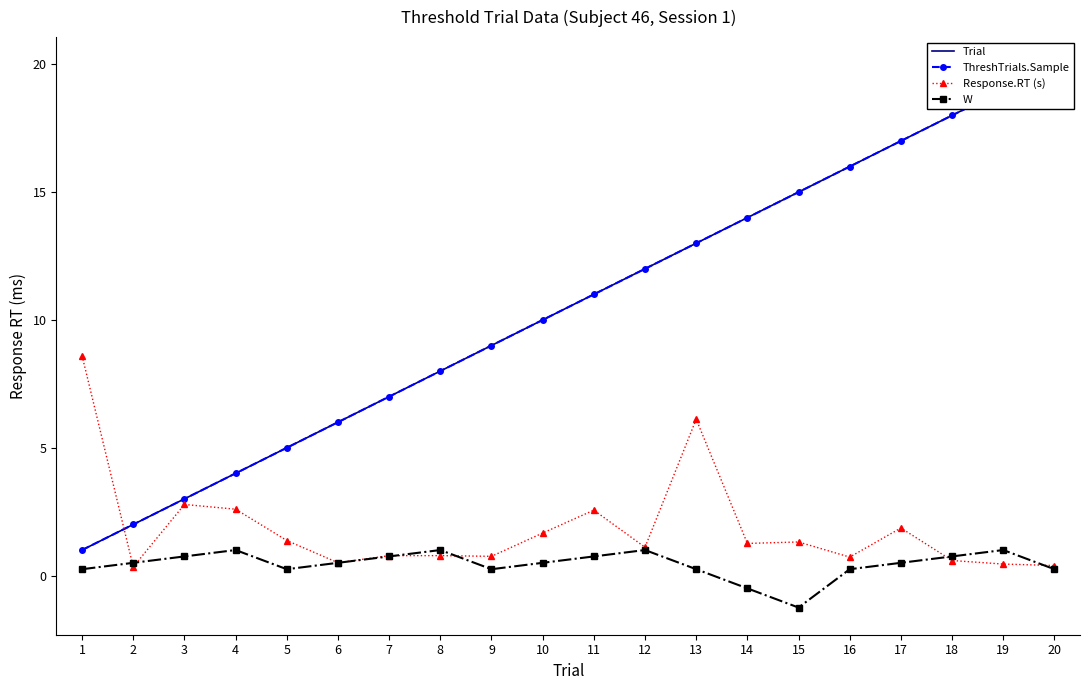

How many values in W are below zero?

2